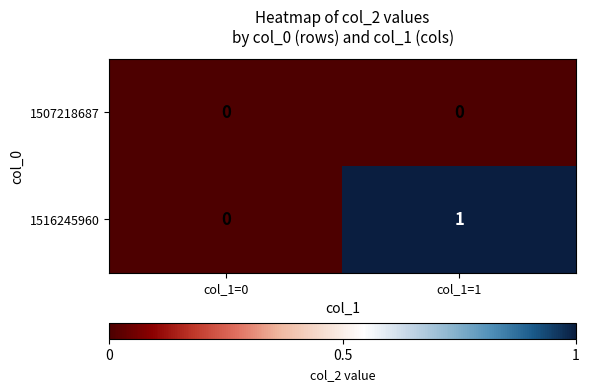

Reading right to left, list all the values displayed in this chart.

1507218687: col_1=1=0	col_1=0=0
1516245960: col_1=1=1	col_1=0=0